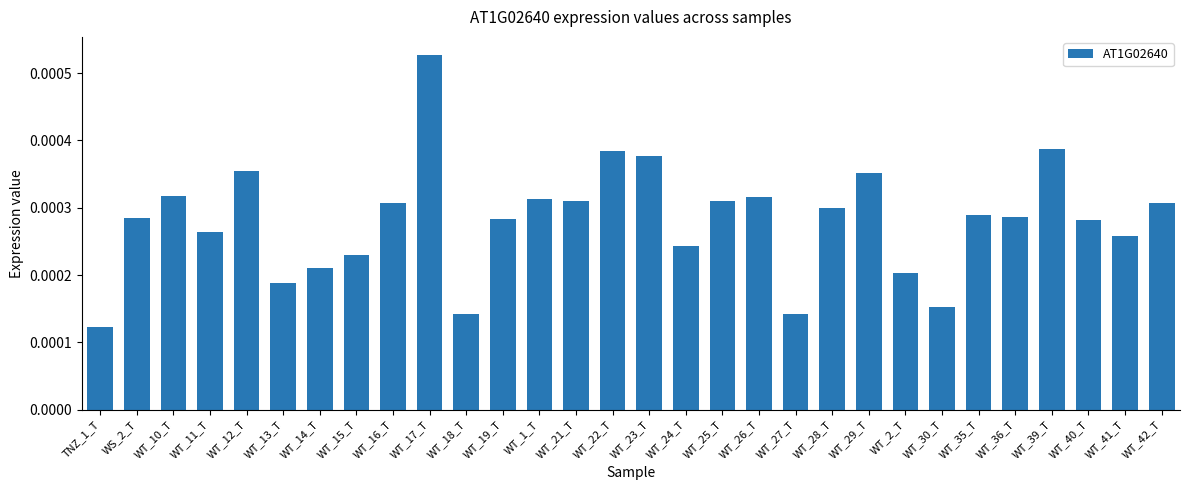

What is the label of the 16th bar from the right?

WT_22_T